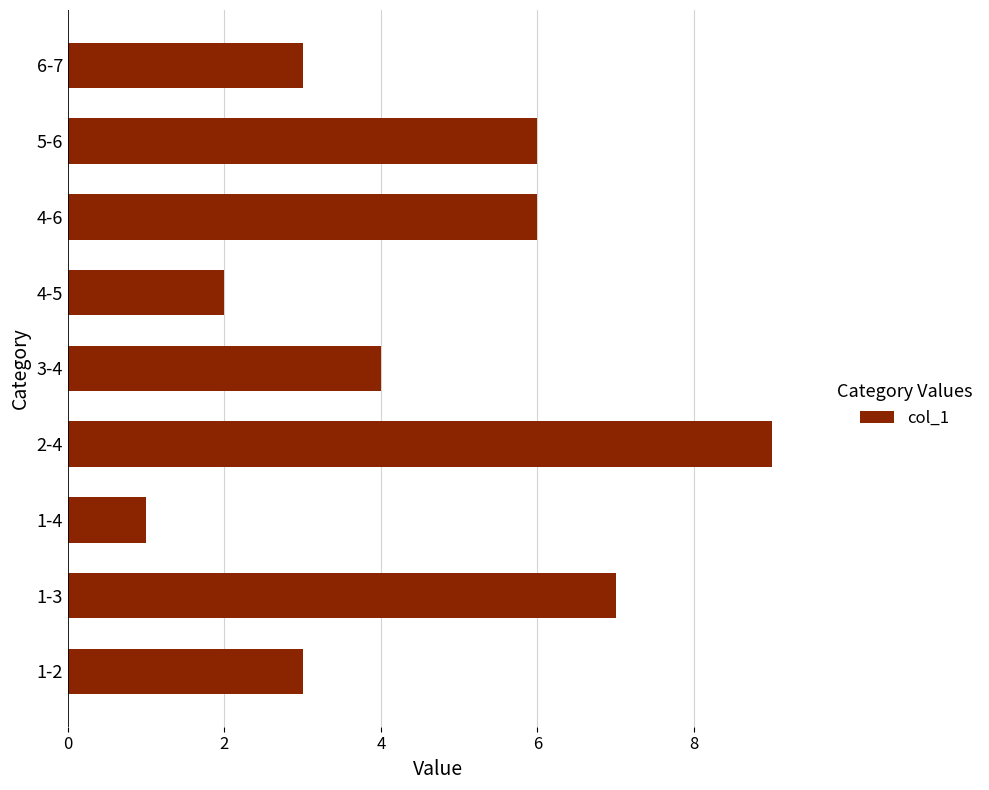

Does the chart contain stacked bars?

No